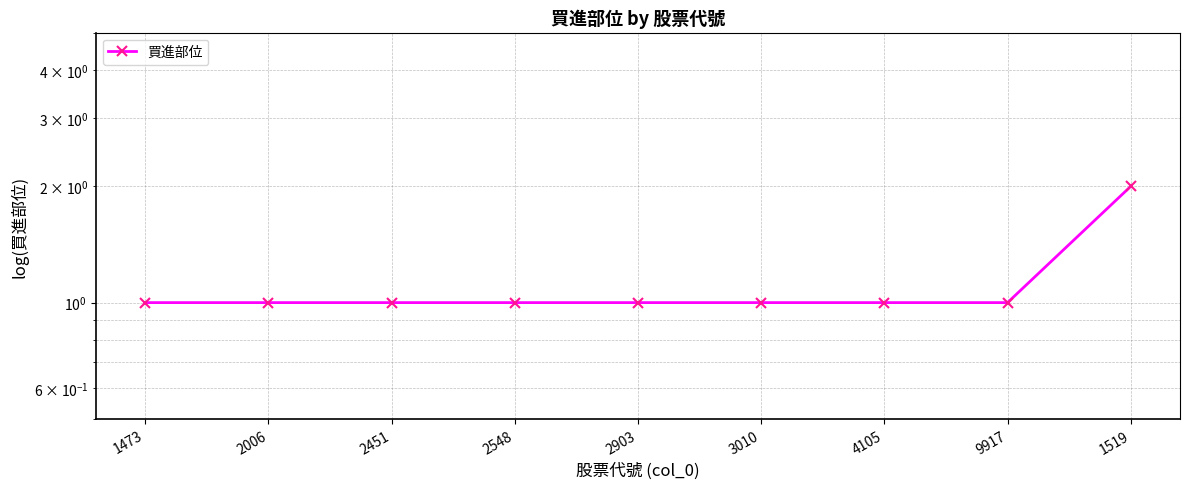

What is the sum of all values?

10